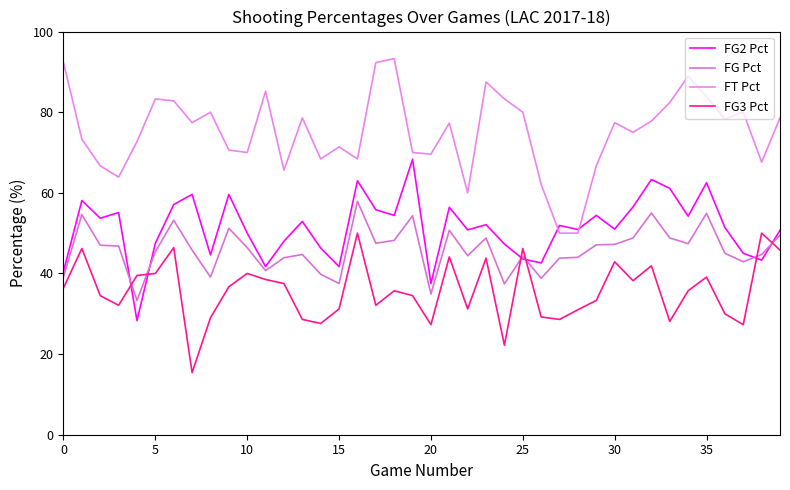

What is the minimum value for FG3 Pct?

15.4